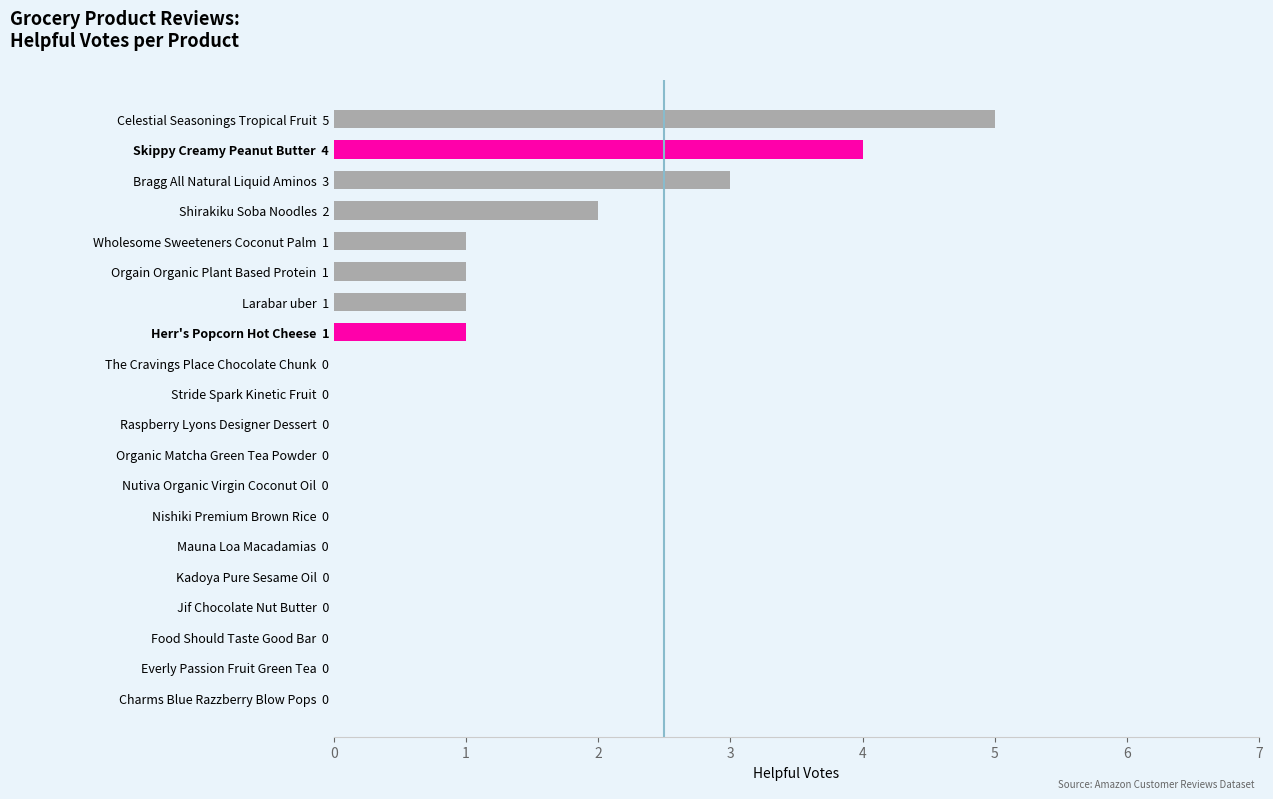

Reading top to bottom, transcribe all the data shown in this chart.

Celestial Seasonings Tropical Fruit  5=5	Skippy Creamy Peanut Butter  4=4	Bragg All Natural Liquid Aminos  3=3	Shirakiku Soba Noodles  2=2	Wholesome Sweeteners Coconut Palm  1=1	Orgain Organic Plant Based Protein  1=1	Larabar uber  1=1	Herr's Popcorn Hot Cheese  1=1	The Cravings Place Chocolate Chunk  0=0	Stride Spark Kinetic Fruit  0=0	Raspberry Lyons Designer Dessert  0=0	Organic Matcha Green Tea Powder  0=0	Nutiva Organic Virgin Coconut Oil  0=0	Nishiki Premium Brown Rice  0=0	Mauna Loa Macadamias  0=0	Kadoya Pure Sesame Oil  0=0	Jif Chocolate Nut Butter  0=0	Food Should Taste Good Bar  0=0	Everly Passion Fruit Green Tea  0=0	Charms Blue Razzberry Blow Pops  0=0